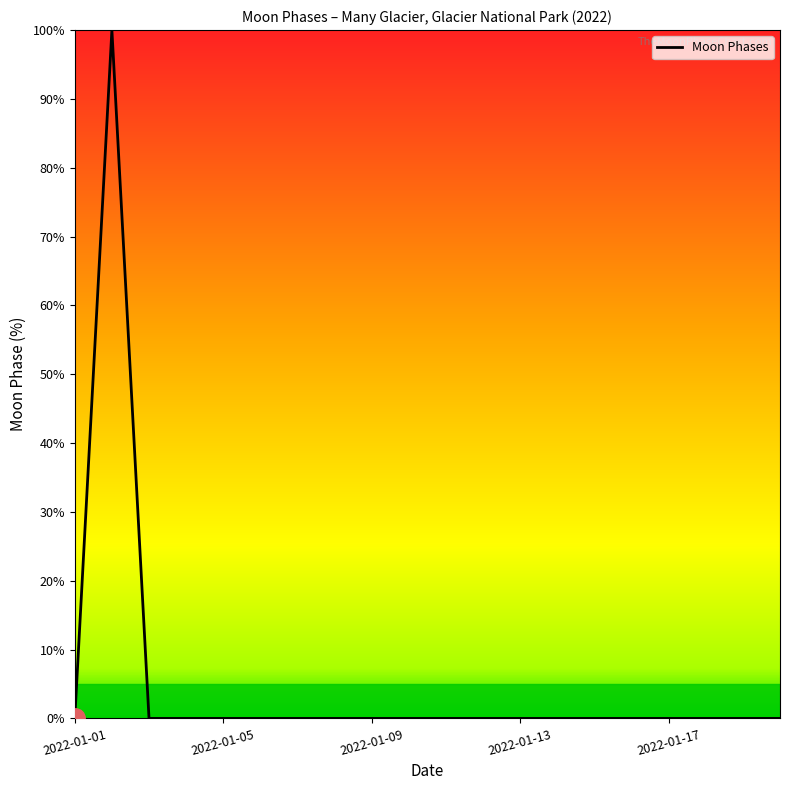

What is the maximum value shown in the chart?

100